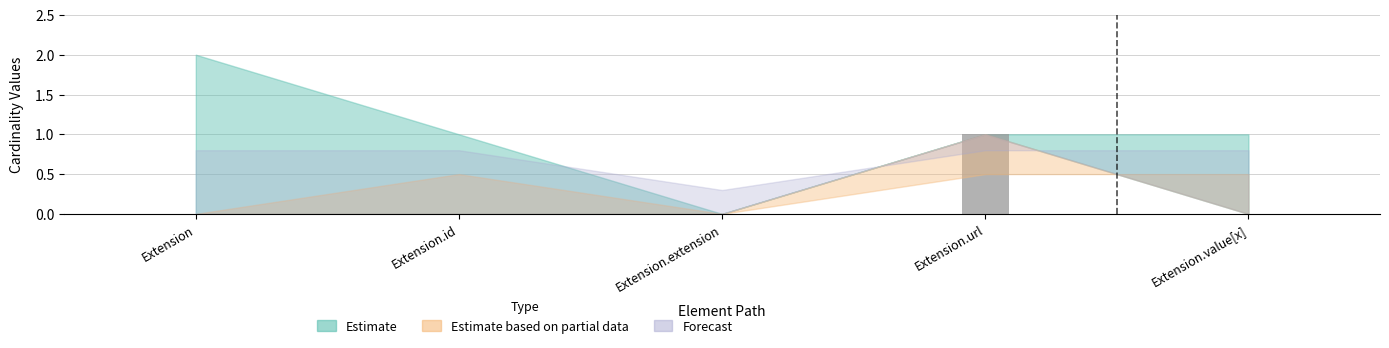

At which category does the chart reach its peak across all series?

Extension.url